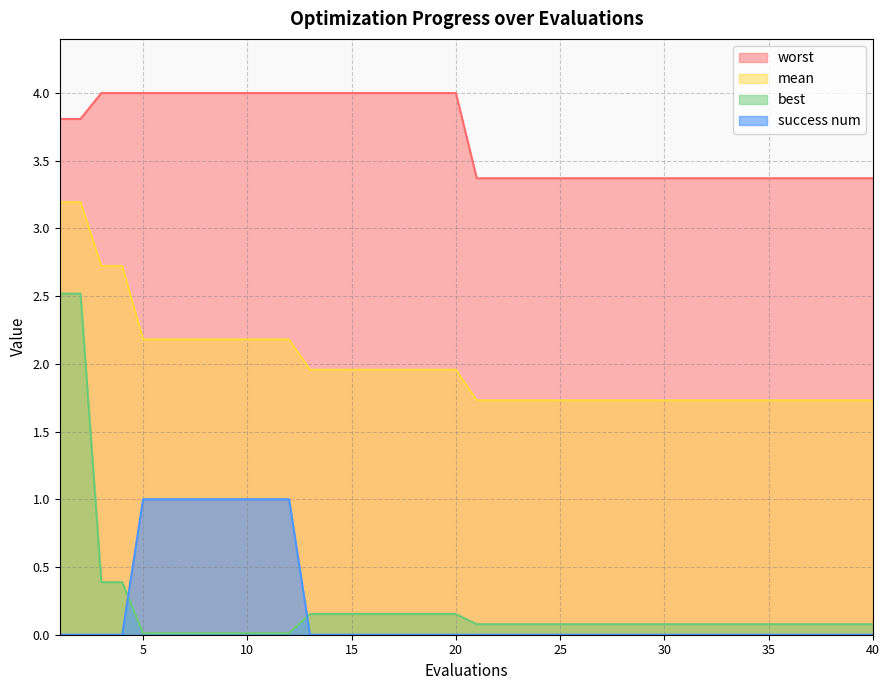

Reading left to right, what are all the values shown in this chart?

mean: 1=3.2	2=3.2	3=2.7	4=2.7	5=2.2	6=2.2	7=2.2	8=2.2	9=2.2	10=2.2	11=2.2	12=2.2	13=2.0	14=2.0	15=2.0	16=2.0	17=2.0	18=2.0	19=2.0	20=2.0	21=1.7	22=1.7	23=1.7	24=1.7	25=1.7	26=1.7	27=1.7	28=1.7	29=1.7	30=1.7	31=1.7	32=1.7	33=1.7	34=1.7	35=1.7	36=1.7	37=1.7	38=1.7	39=1.7	40=1.7
best: 1=2.5	2=2.5	3=0.4	4=0.4	5=0.0	6=0.0	7=0.0	8=0.0	9=0.0	10=0.0	11=0.0	12=0.0	13=0.2	14=0.2	15=0.2	16=0.2	17=0.2	18=0.2	19=0.2	20=0.2	21=0.1	22=0.1	23=0.1	24=0.1	25=0.1	26=0.1	27=0.1	28=0.1	29=0.1	30=0.1	31=0.1	32=0.1	33=0.1	34=0.1	35=0.1	36=0.1	37=0.1	38=0.1	39=0.1	40=0.1
worst: 1=3.8	2=3.8	3=4.0	4=4.0	5=4.0	6=4.0	7=4.0	8=4.0	9=4.0	10=4.0	11=4.0	12=4.0	13=4.0	14=4.0	15=4.0	16=4.0	17=4.0	18=4.0	19=4.0	20=4.0	21=3.4	22=3.4	23=3.4	24=3.4	25=3.4	26=3.4	27=3.4	28=3.4	29=3.4	30=3.4	31=3.4	32=3.4	33=3.4	34=3.4	35=3.4	36=3.4	37=3.4	38=3.4	39=3.4	40=3.4
success num: 1=0.0	2=0.0	3=0.0	4=0.0	5=1.0	6=1.0	7=1.0	8=1.0	9=1.0	10=1.0	11=1.0	12=1.0	13=0.0	14=0.0	15=0.0	16=0.0	17=0.0	18=0.0	19=0.0	20=0.0	21=0.0	22=0.0	23=0.0	24=0.0	25=0.0	26=0.0	27=0.0	28=0.0	29=0.0	30=0.0	31=0.0	32=0.0	33=0.0	34=0.0	35=0.0	36=0.0	37=0.0	38=0.0	39=0.0	40=0.0